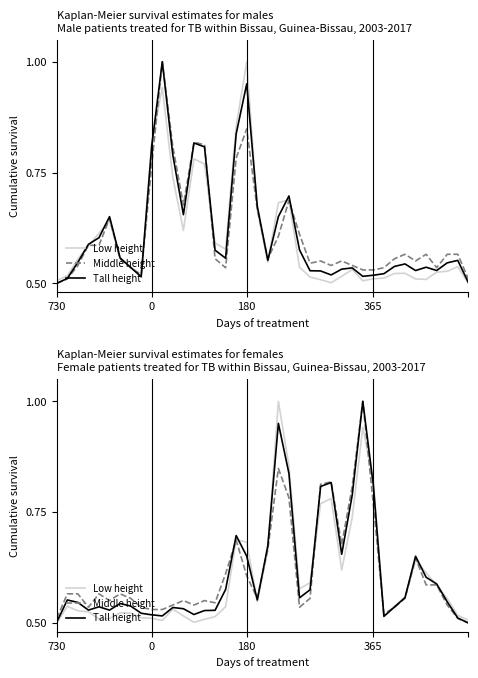

Between 180 and 33, which series saw the biggest shift?

Low height